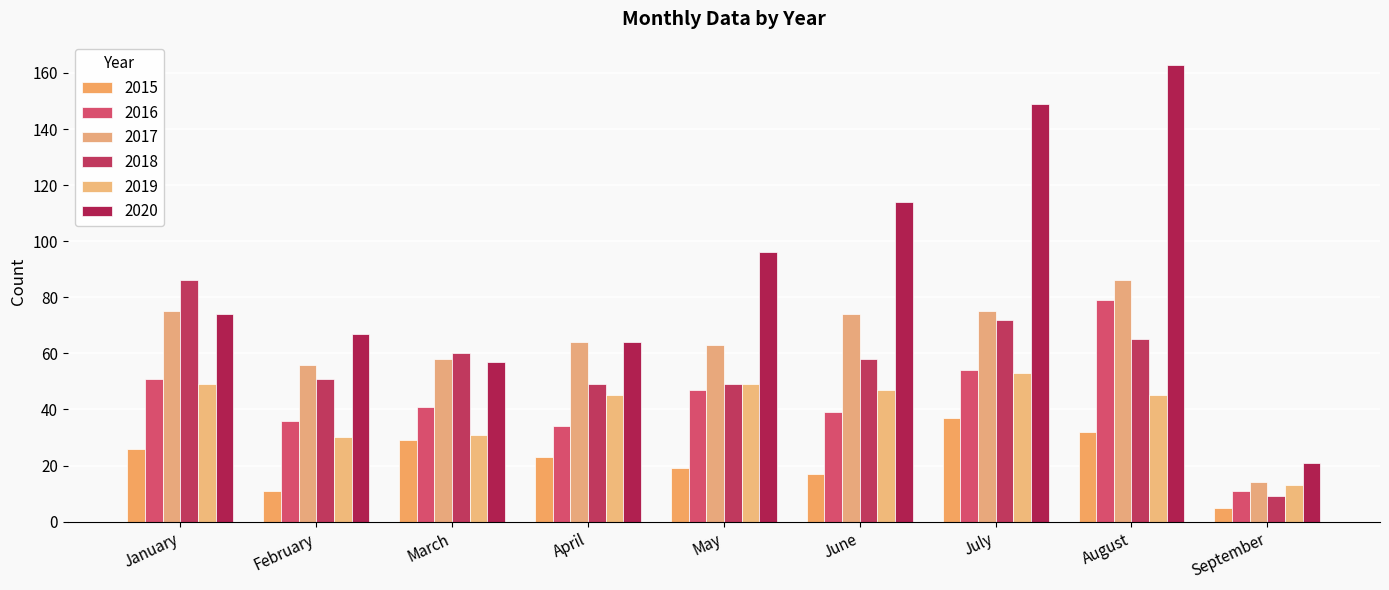

How many values in the 2017 series are below 64?

4